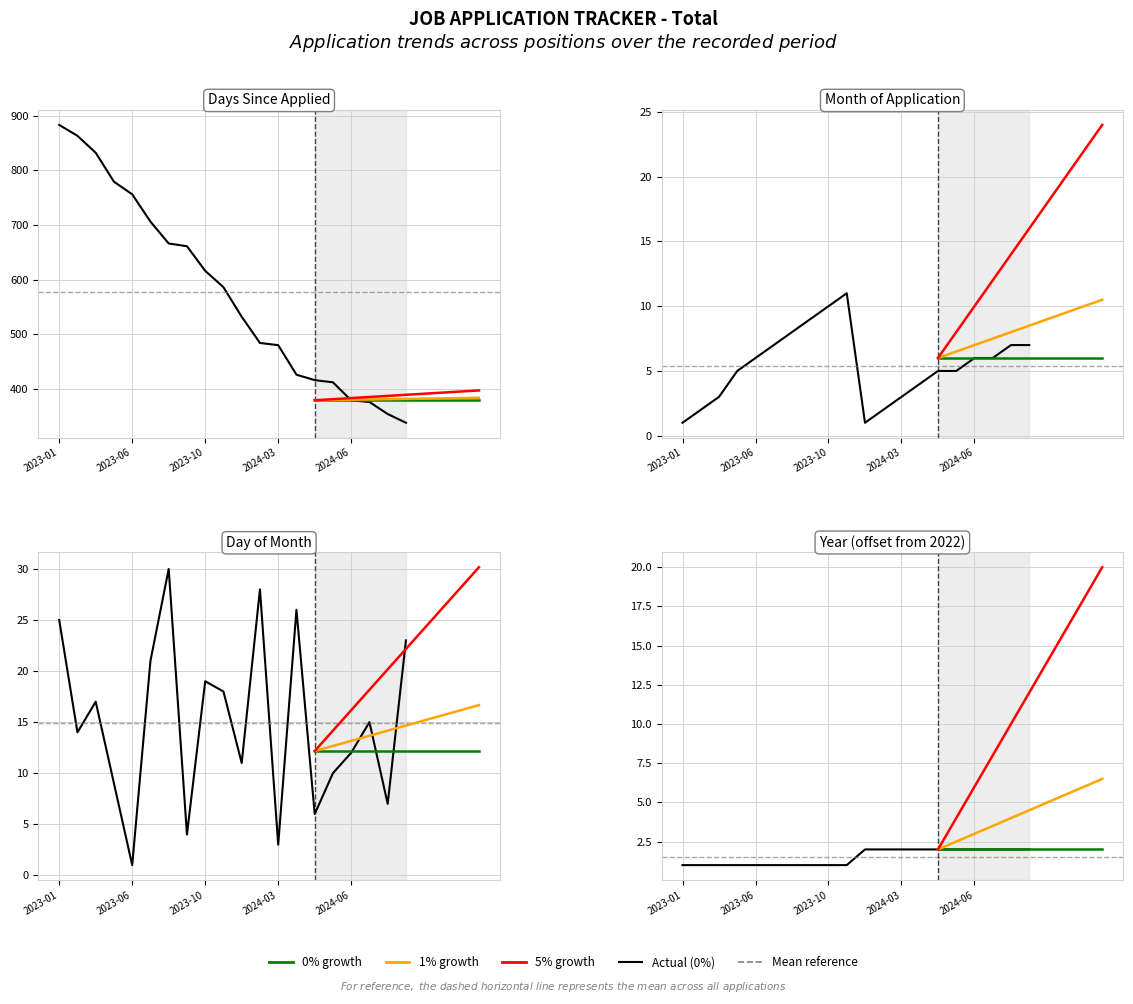

Which category has the lowest value in the day series?

2023-06